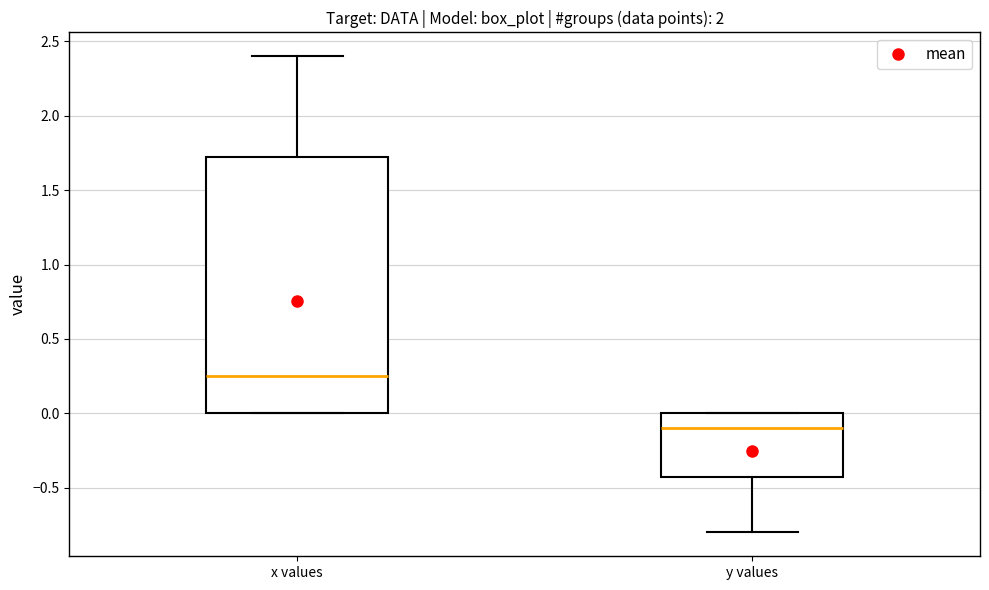

Reading left to right, read every box against the y-axis: the position of its median line, the range the box covers, and the ends of its whiskers. The values are not printed on the chart, so give them approximately, as read against the axis.

x values: median 0.25, box 0.00 to 1.75, whiskers 0.00 to 2.40
y values: median -0.10, box -0.40 to 0.00, whiskers -0.80 to 0.00